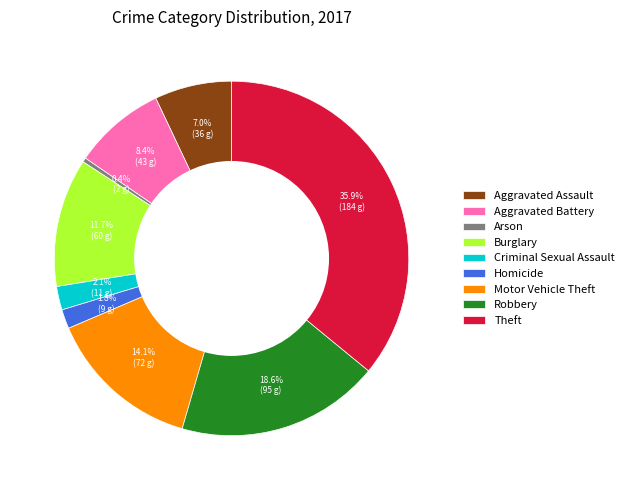

To the nearest percent, what is the difference between the largest and smallest slice percentages?

36%